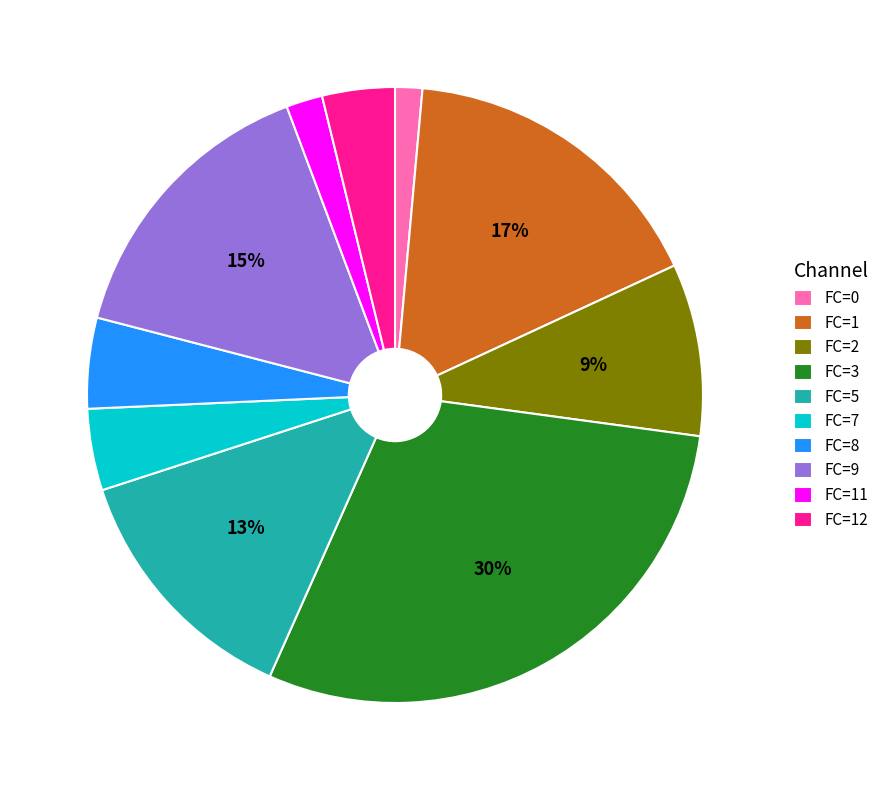

Which category has the biggest portion of the pie?

FC=3